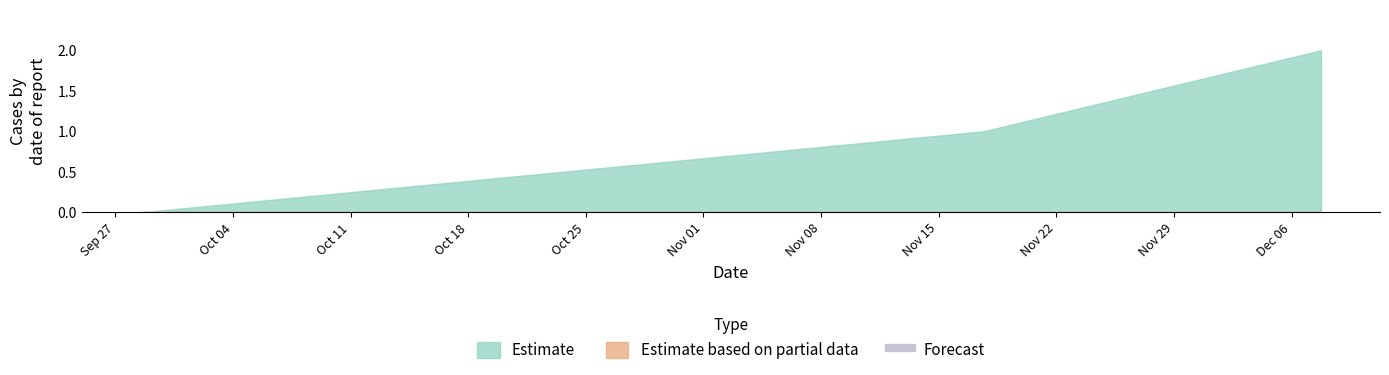

Which series has the largest total across all categories?

Estimate